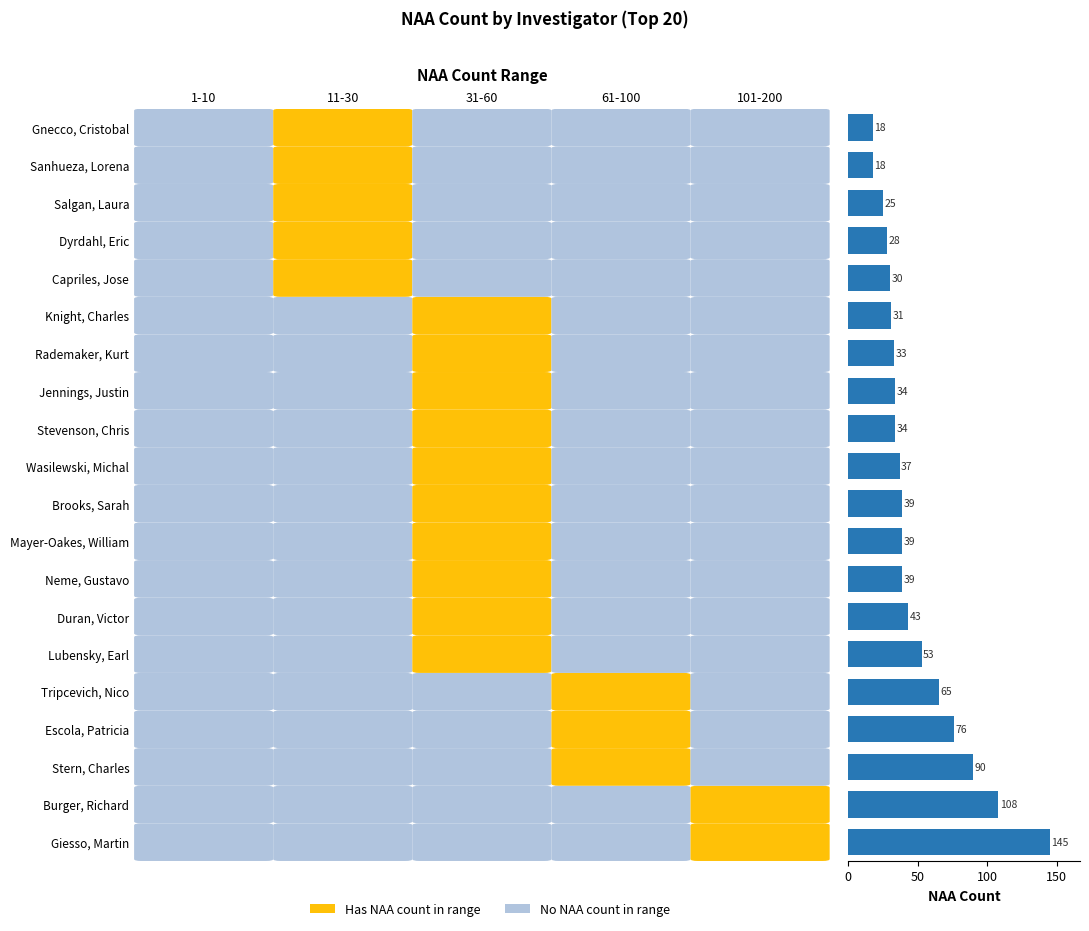

What is the average value?

49